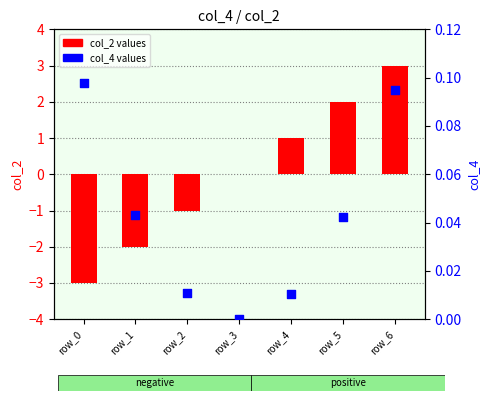

Which series has the largest total across all categories?

col_4 values